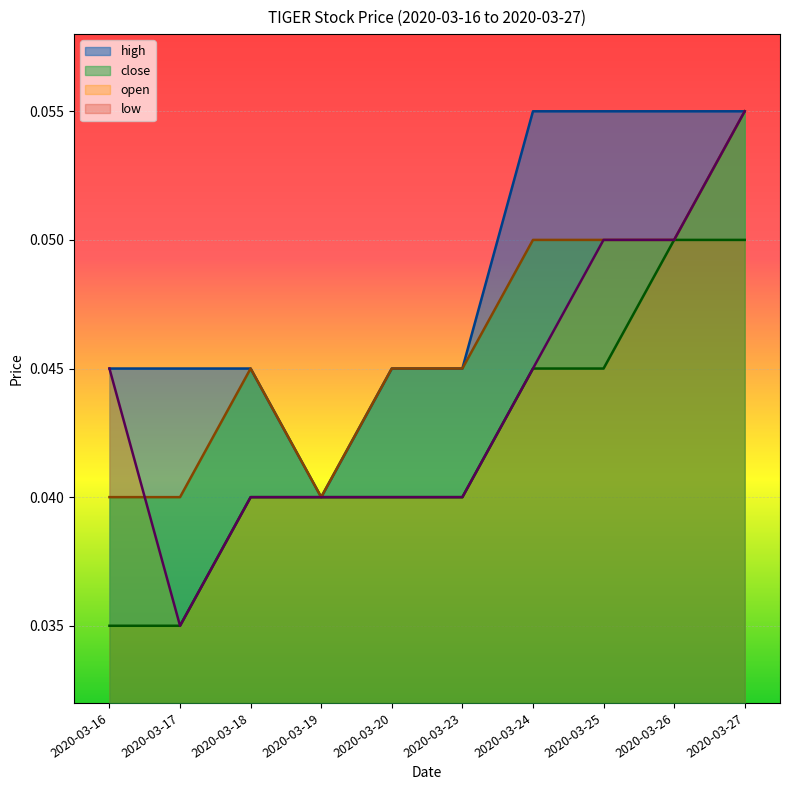

How many lines are shown in the chart?

4